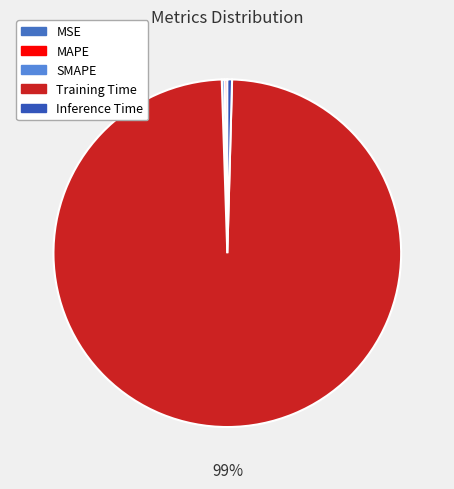

Rank the categories by value from highest to lowest.

Training Time, Inference Time, MAPE, SMAPE, MSE